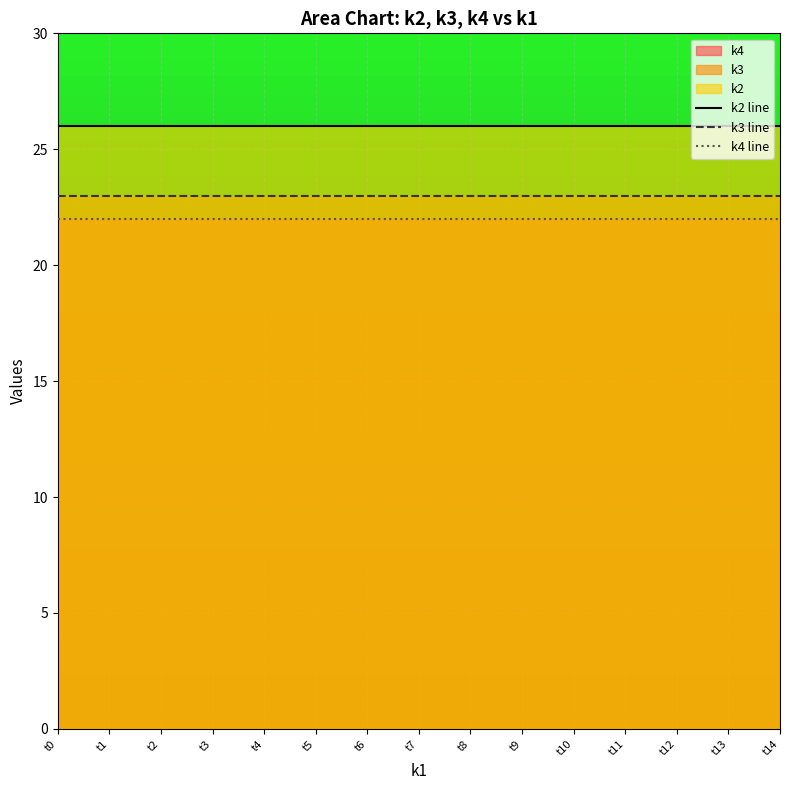

List the series in order of their overall mean, highest first.

k2 line, k3 line, k4 line